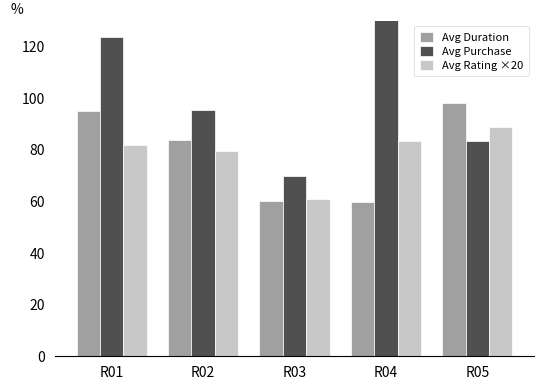

Is it true that Avg Rating ×20 equals 36.7 at R03?

False